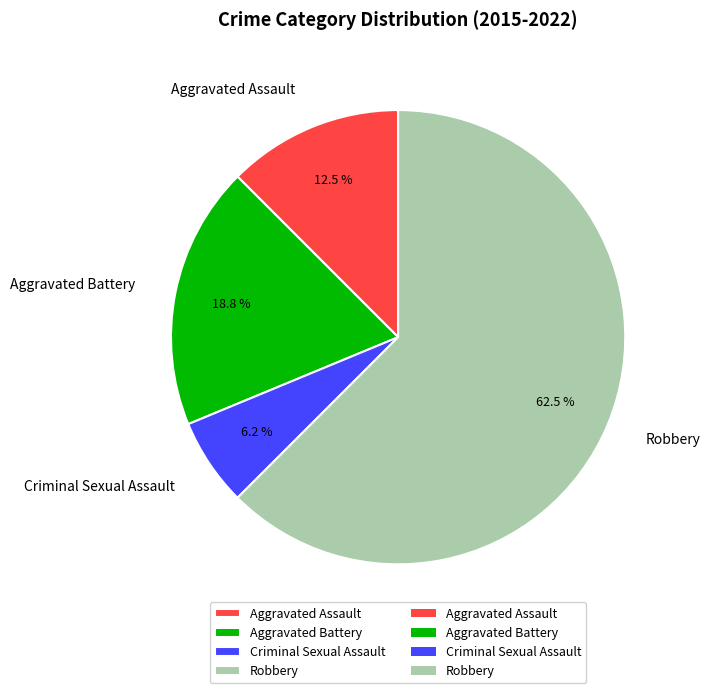

How many segments does this pie chart have?

4